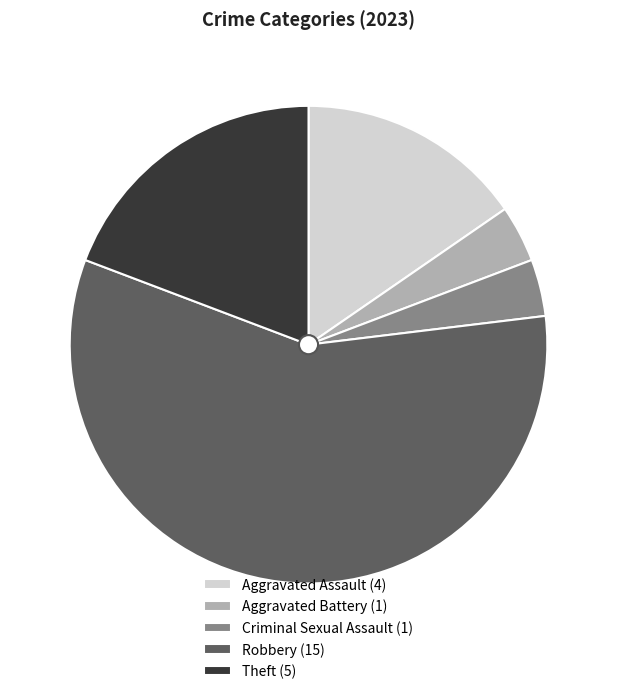

Is the sum of Aggravated Battery (1) and Theft (5) greater than half?

No